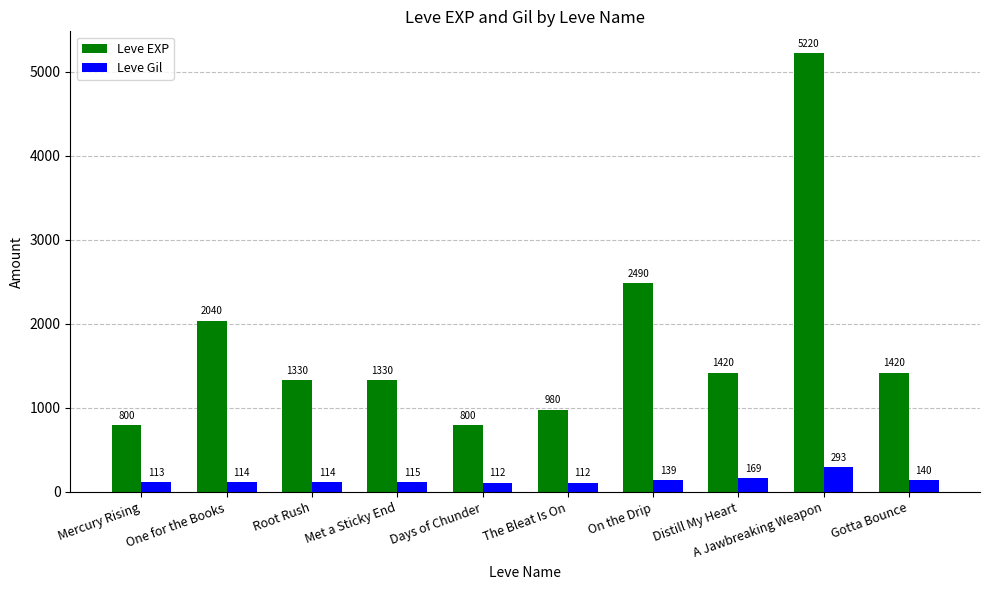

How many bars are there in total?

20